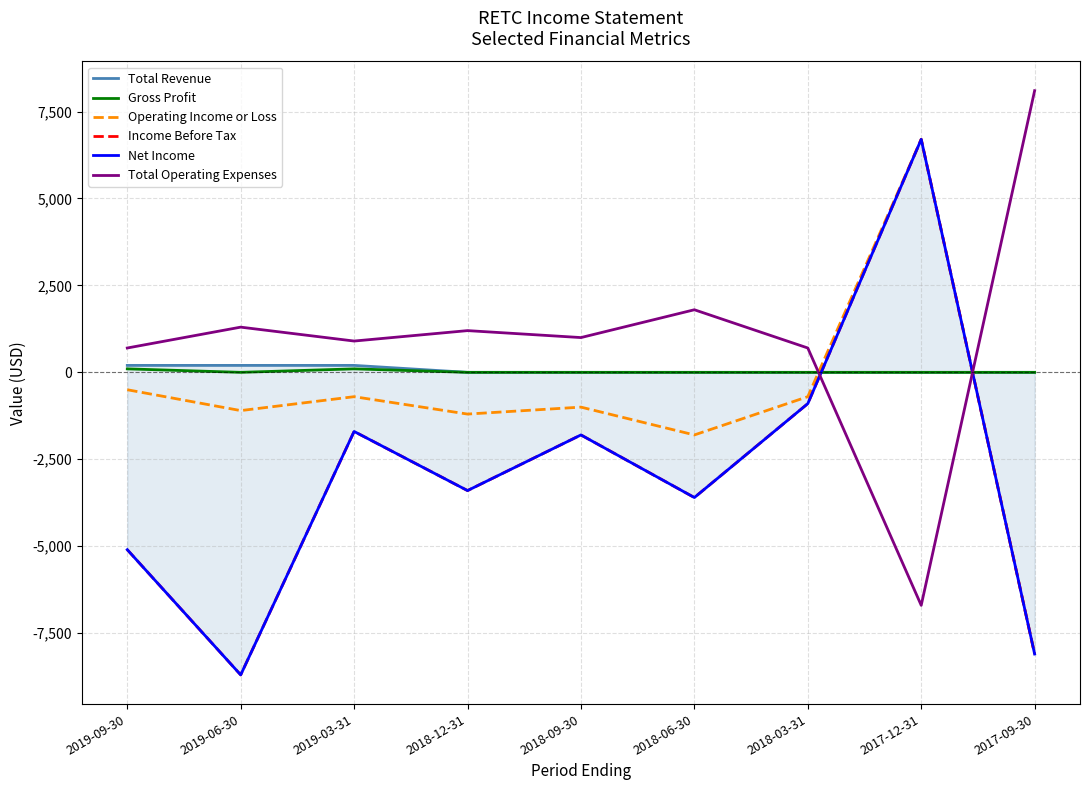

At how many categories does at least one series exceed 3924?

2